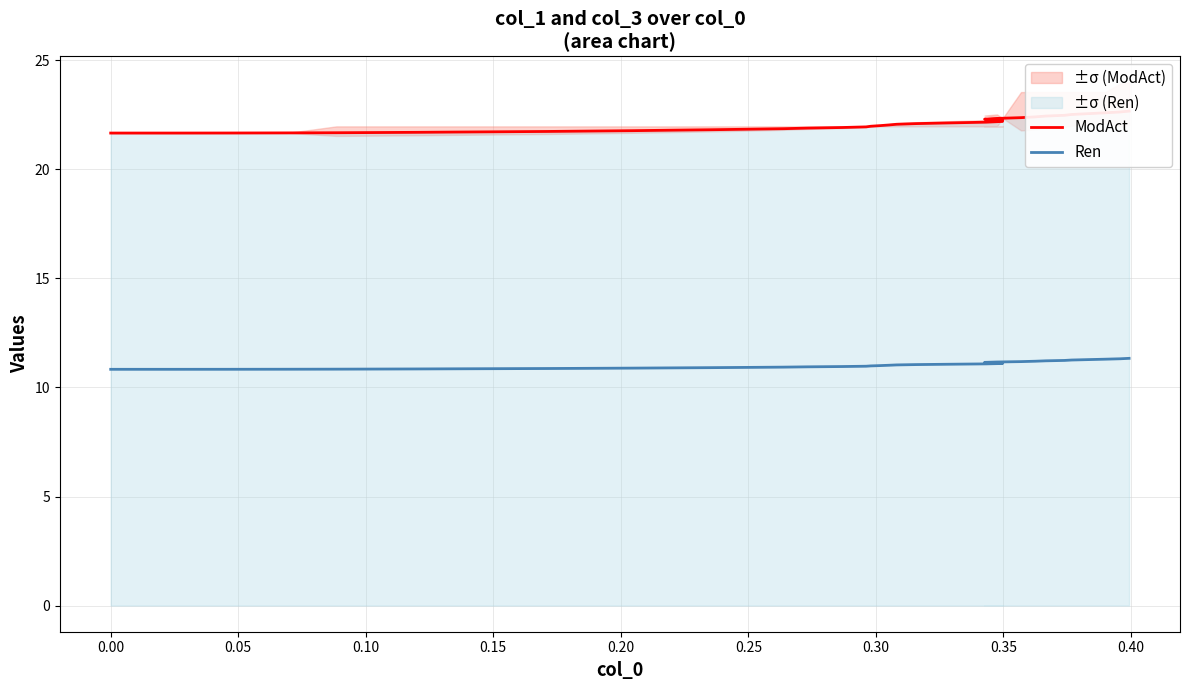

How many lines are shown in the chart?

2